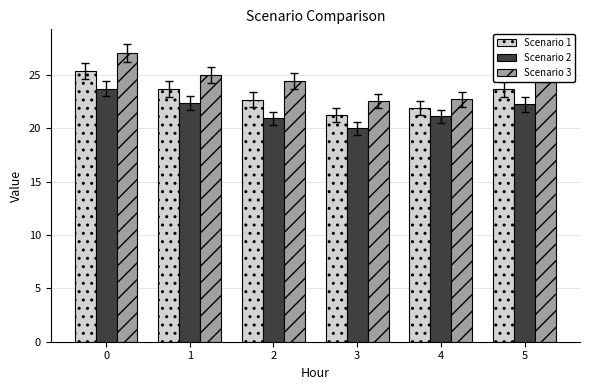

Which series changed the most between 0 and 1?

Scenario 3